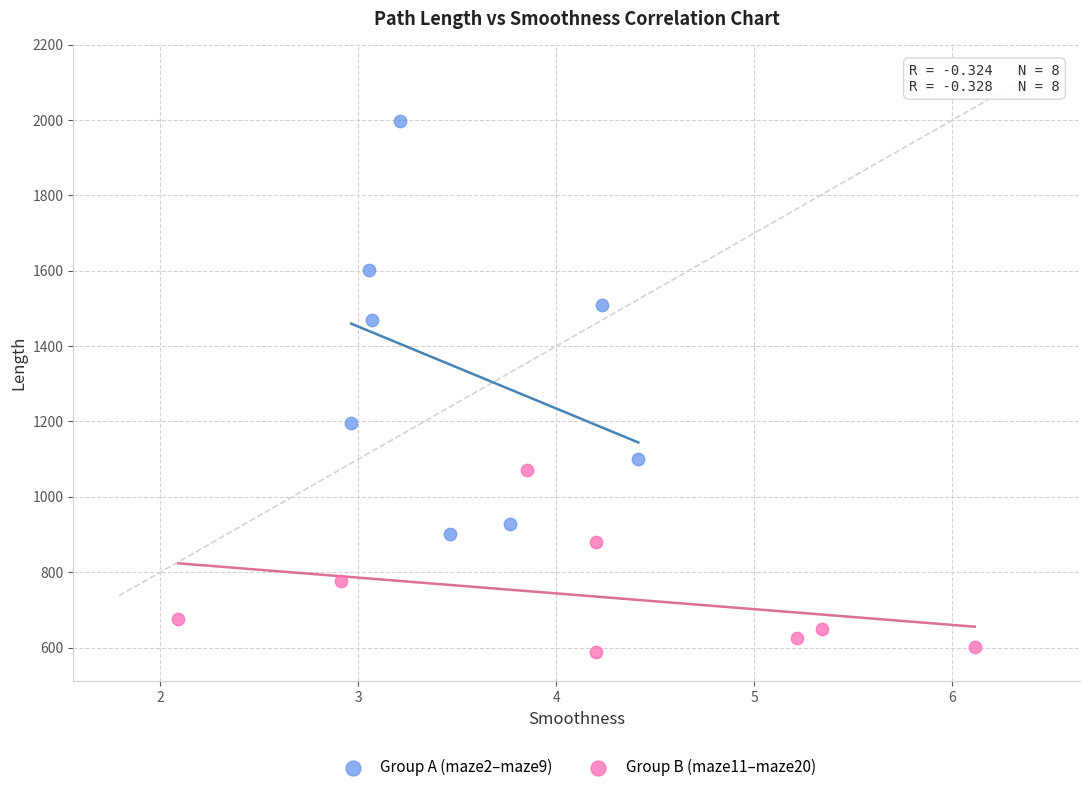

What are all the series names shown in the legend?

Group A (maze2–maze9), Group B (maze11–maze20)